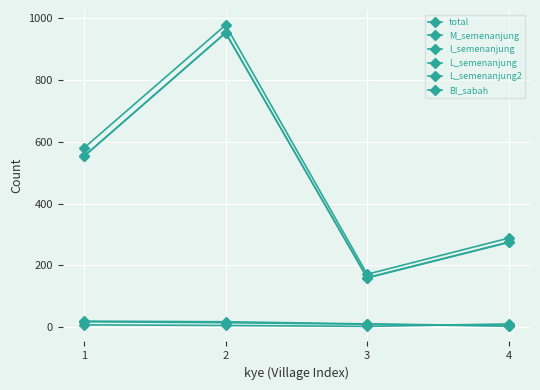

How many categories are shown in the chart?

4